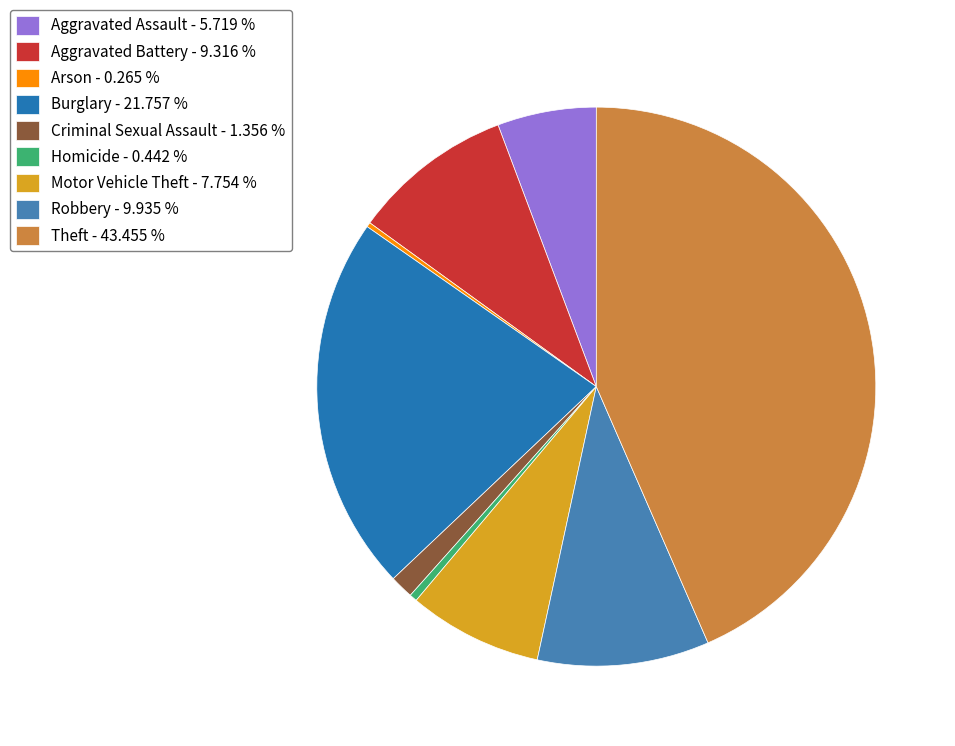

Which slice is the smallest?

Arson